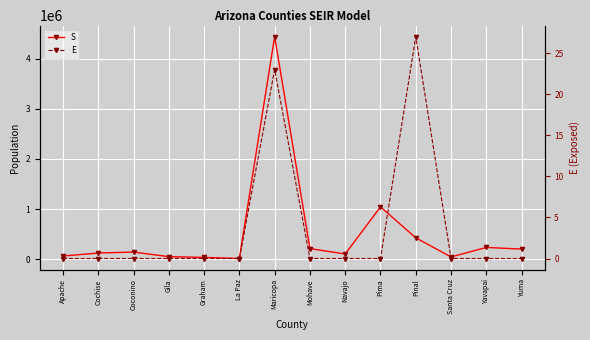

At which category does the chart reach its peak across all series?

Maricopa